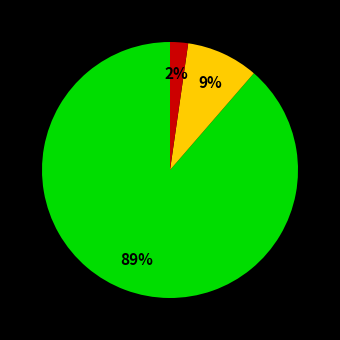

To the nearest percent, what is the average slice percentage?

33%